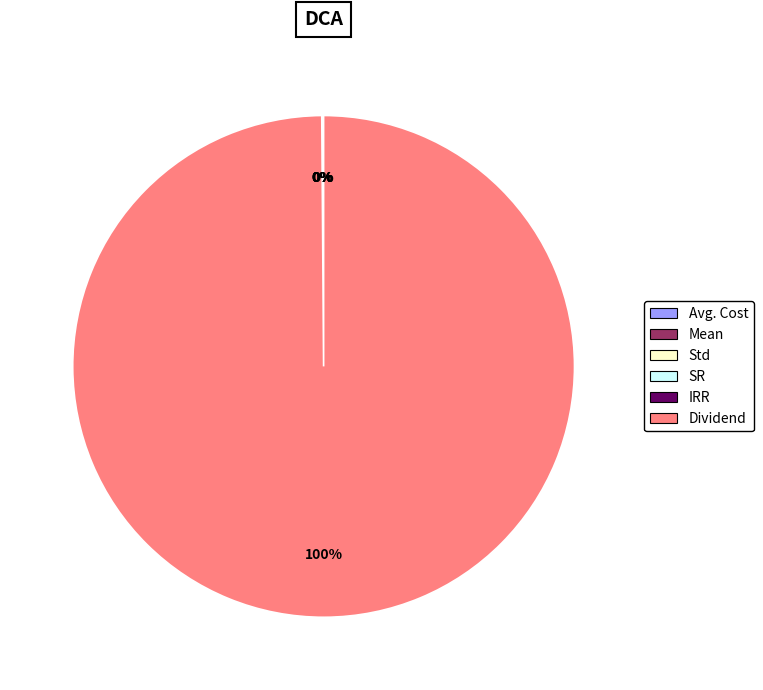

Which category accounts for the majority?

Dividend